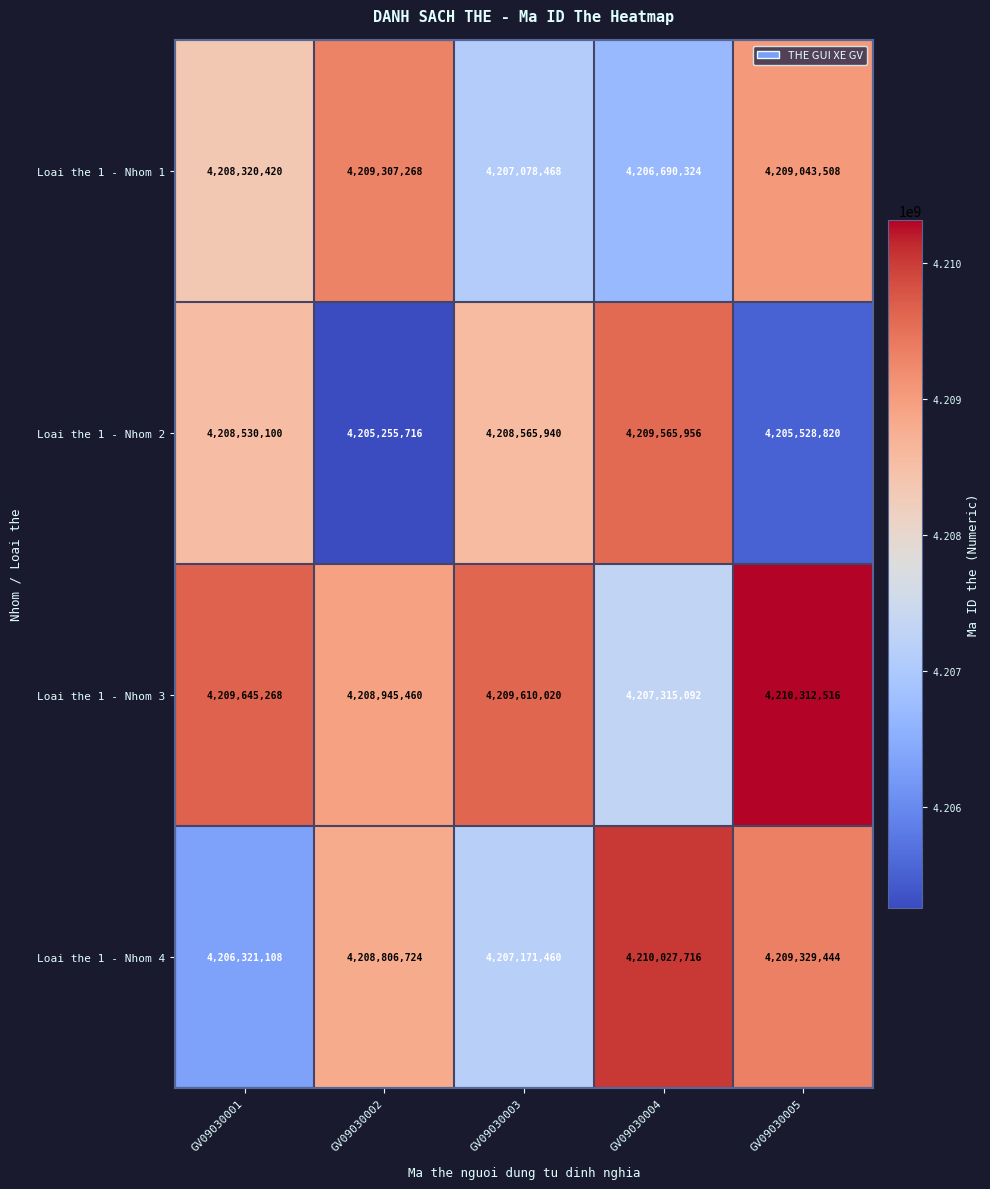

The Loai the 1 - Nhom 2 series shows 4208530100 at GV09030001. True or false?

True